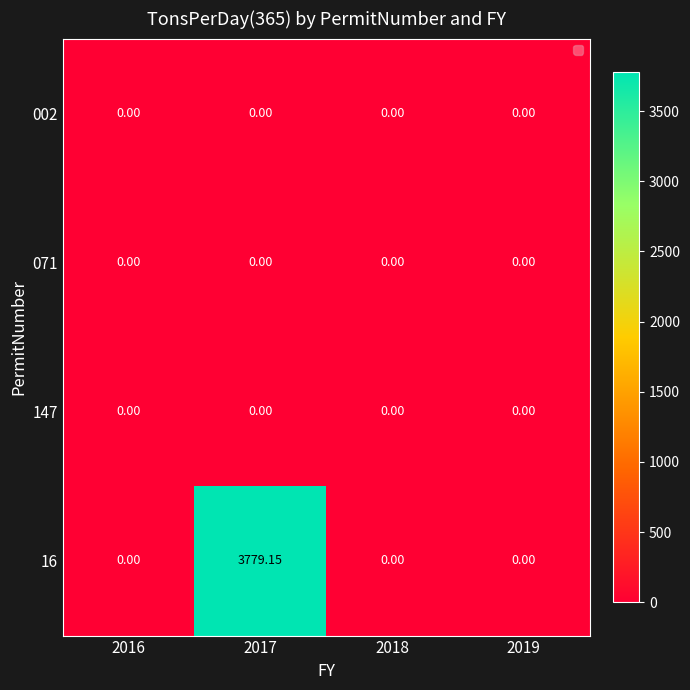

Between 2016 and 2019, which is larger?

2016